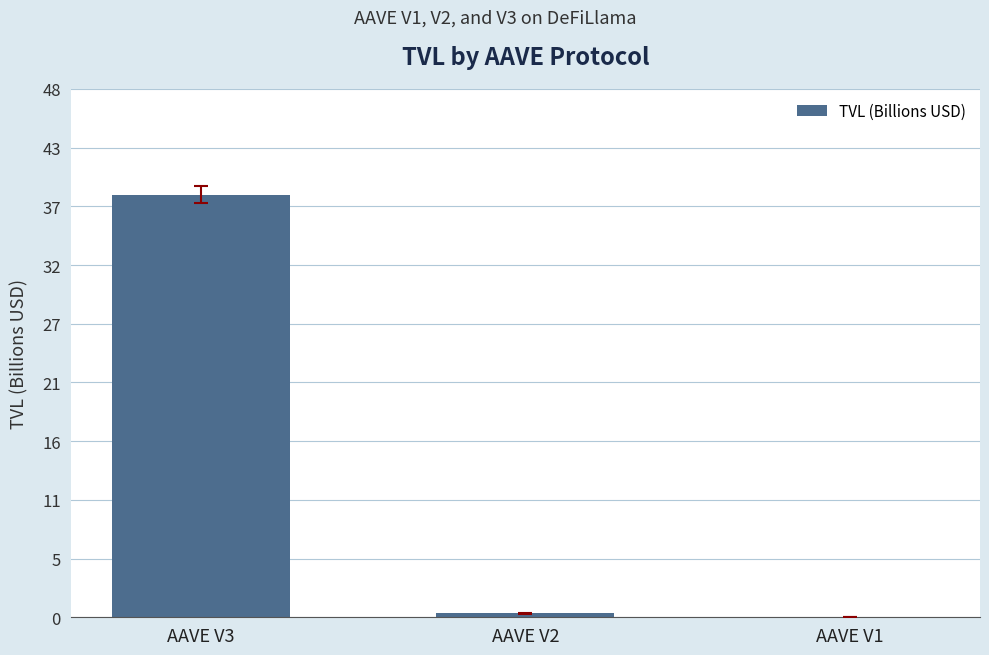

What is the sum of all values?

38.9